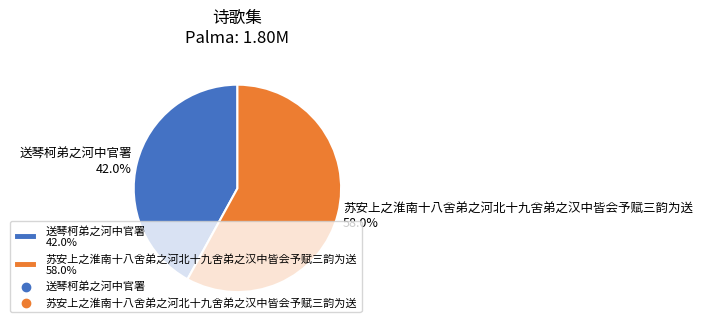

Approximately how many times larger is the value at 送琴柯弟之河中官署 42.0% compared to 苏安上之淮南十八舍弟之河北十九舍弟之汉中皆会予赋三韵为送 58.0%?

0.7